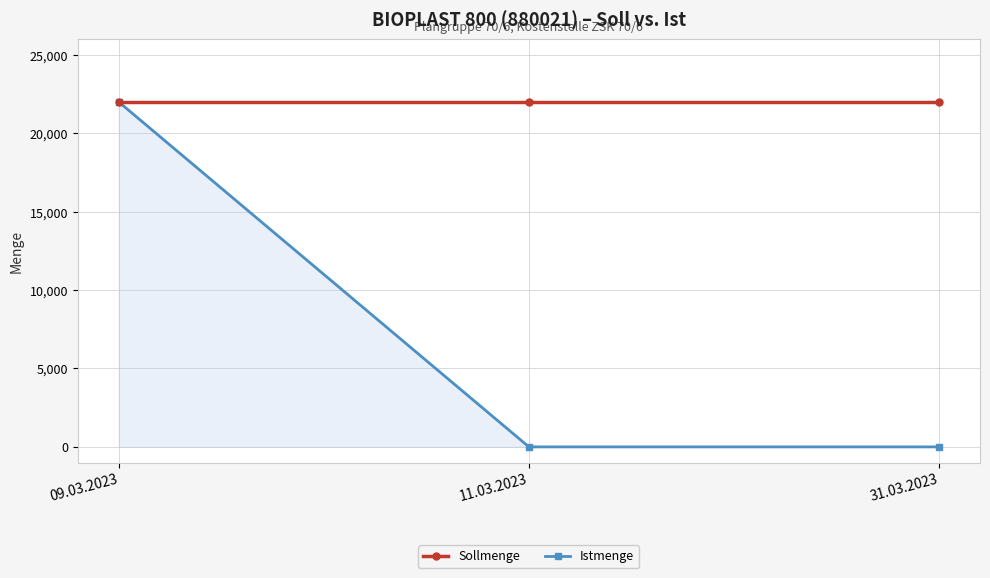

The Sollmenge series shows 31981 at 09.03.2023. True or false?

False